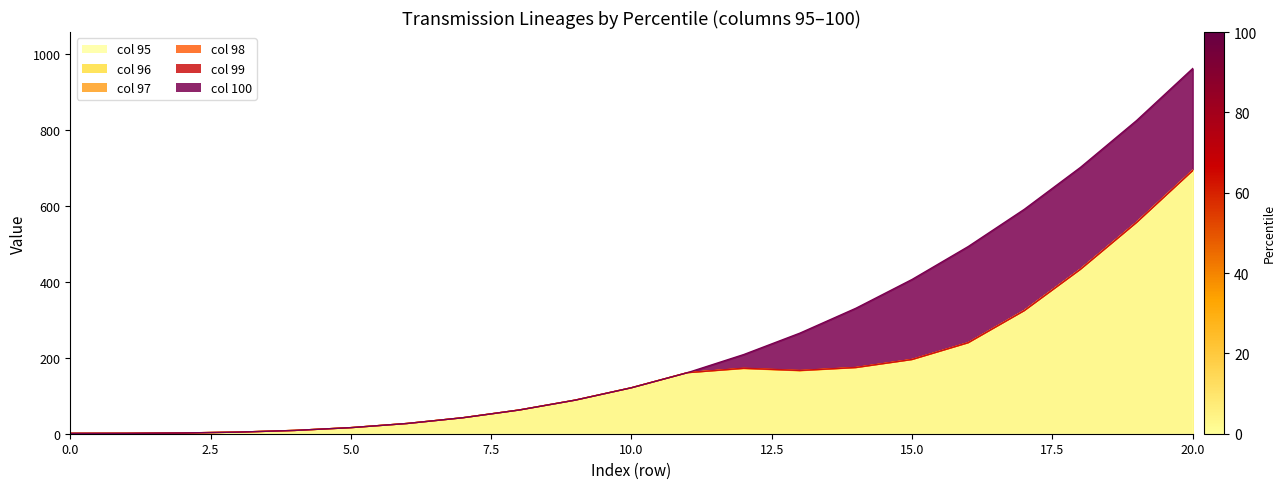

What is the difference between the maximum and second lowest values in the 99 series?

691.4